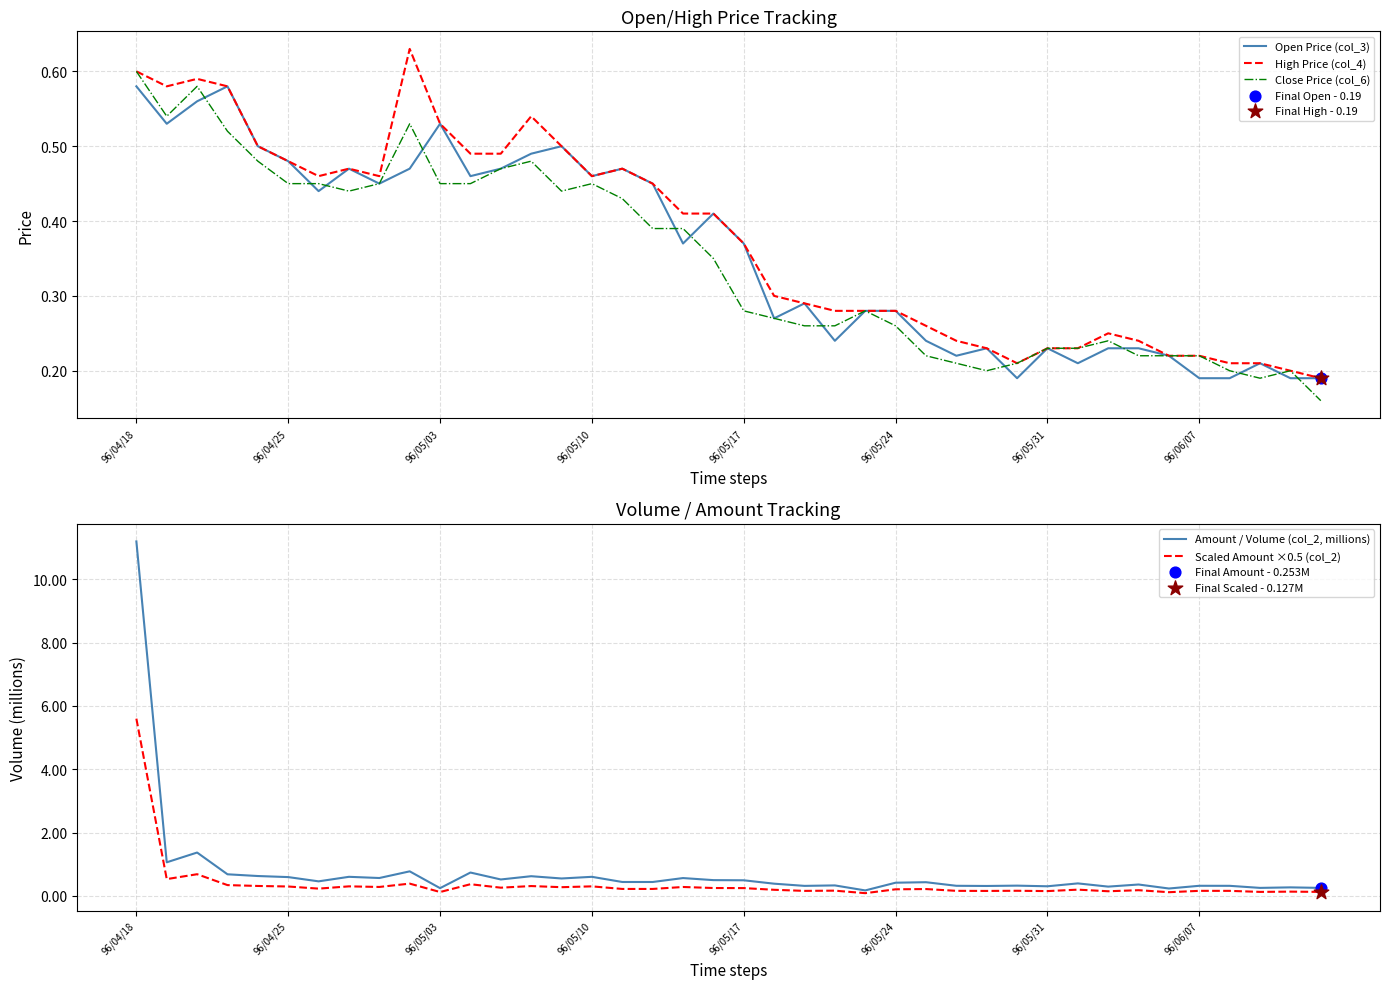

At which category is the sum across all series the highest?

96/04/18